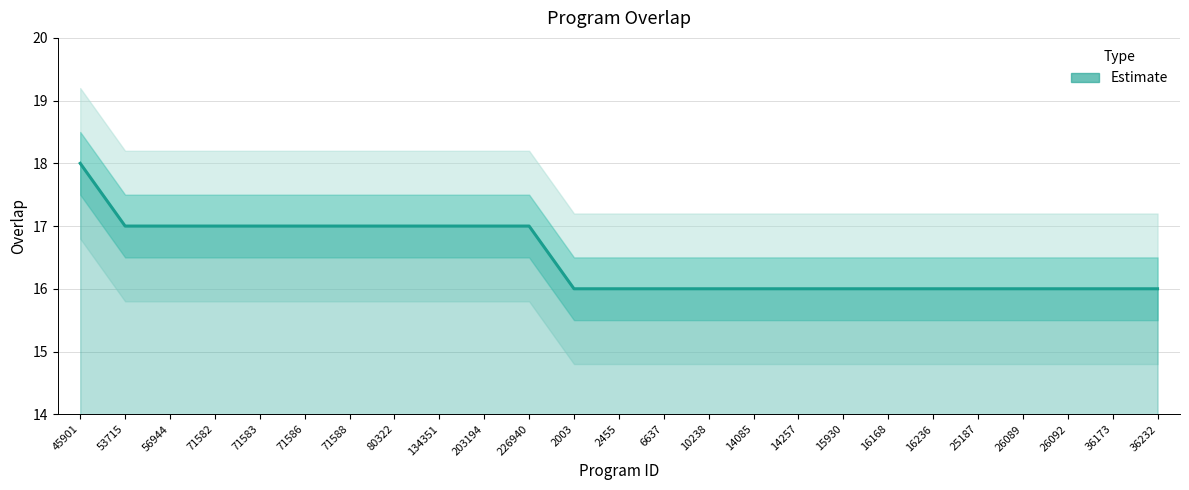

How many lines are shown in the chart?

1